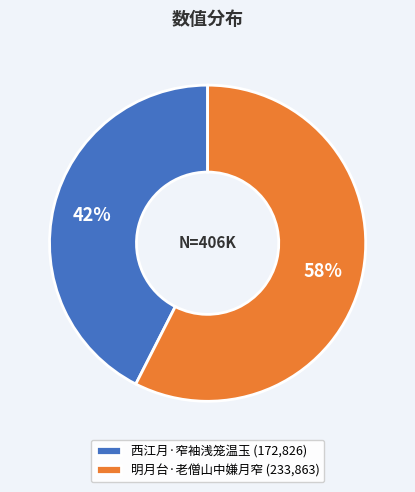

Is the sum of 明月台·老僧山中嫌月窄 (233,863) and 西江月·窄袖浅笼温玉 (172,826) greater than half?

Yes